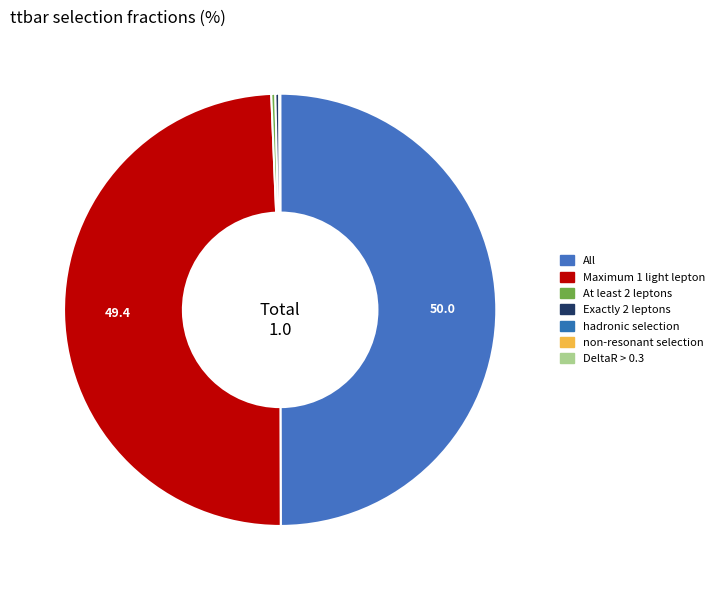

Count the number of slices in the pie.

7